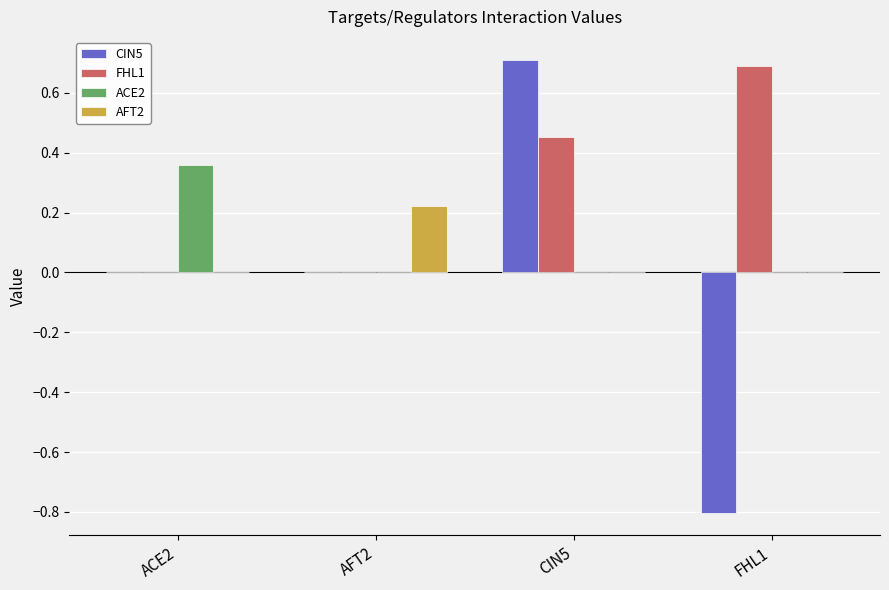

At which category is the sum across all series the highest?

CIN5